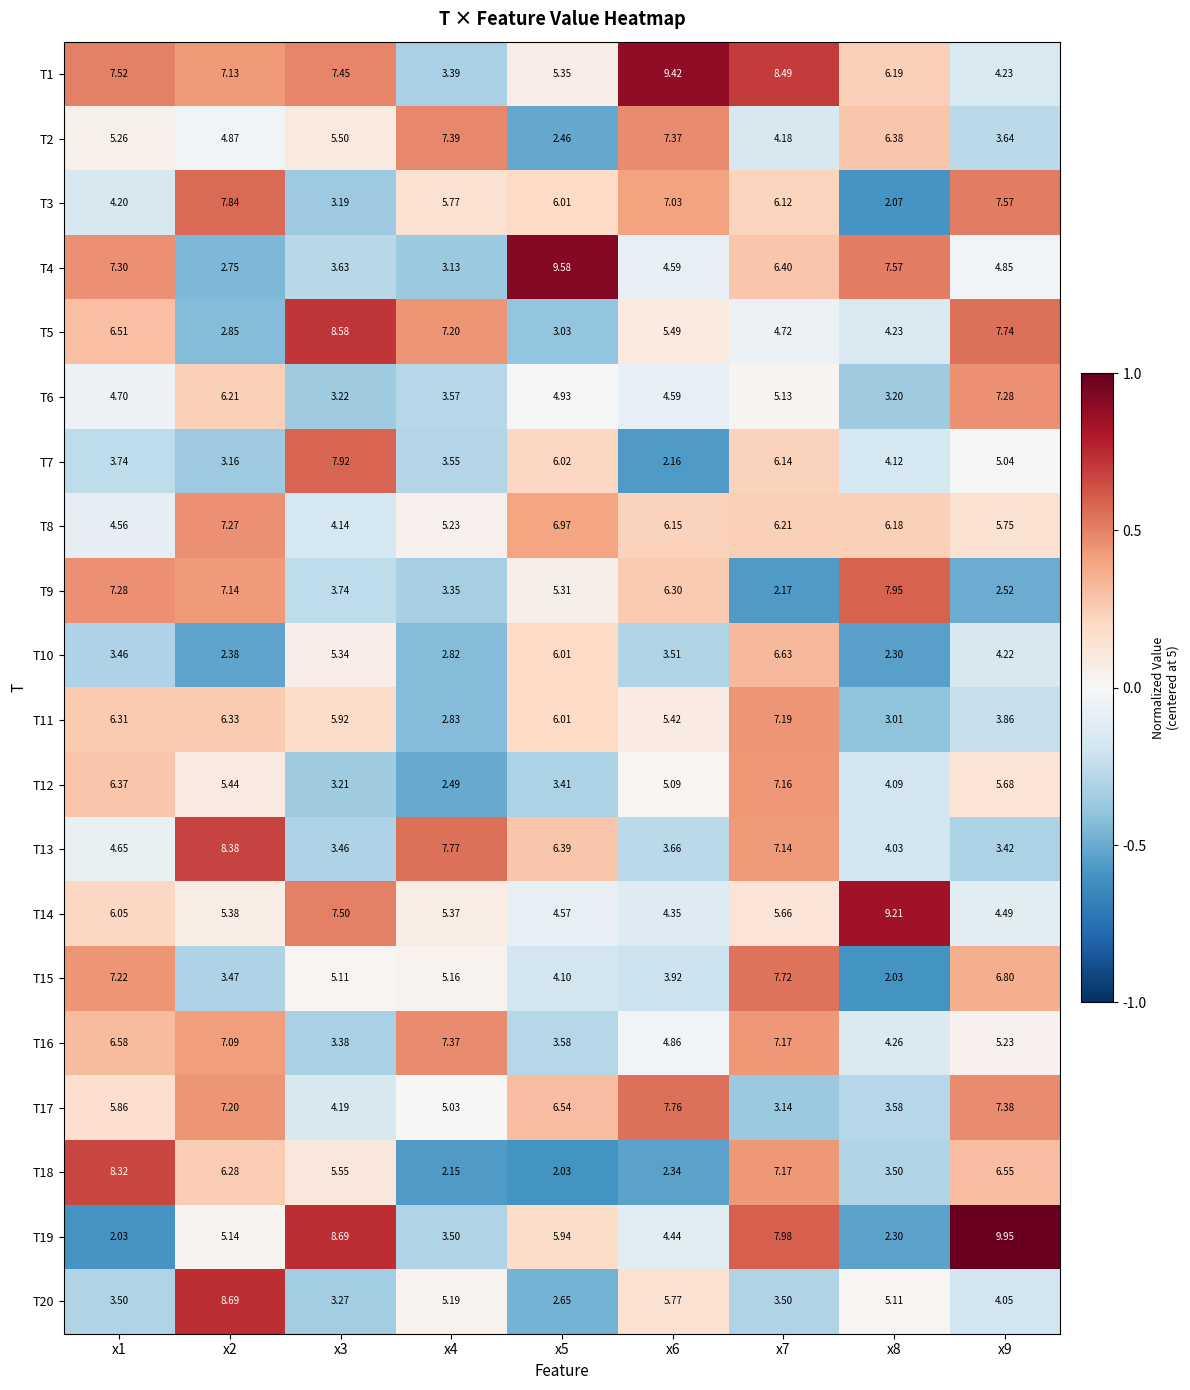

At which category is the sum across all series the highest?

x7